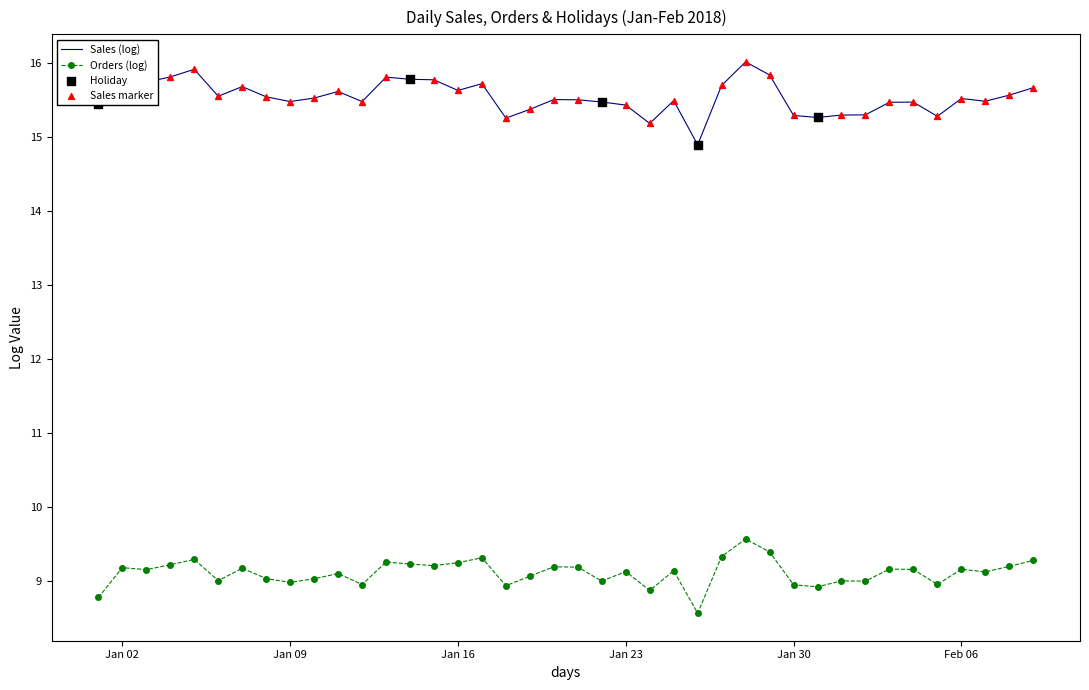

At how many categories does at least one series exceed 14?

40